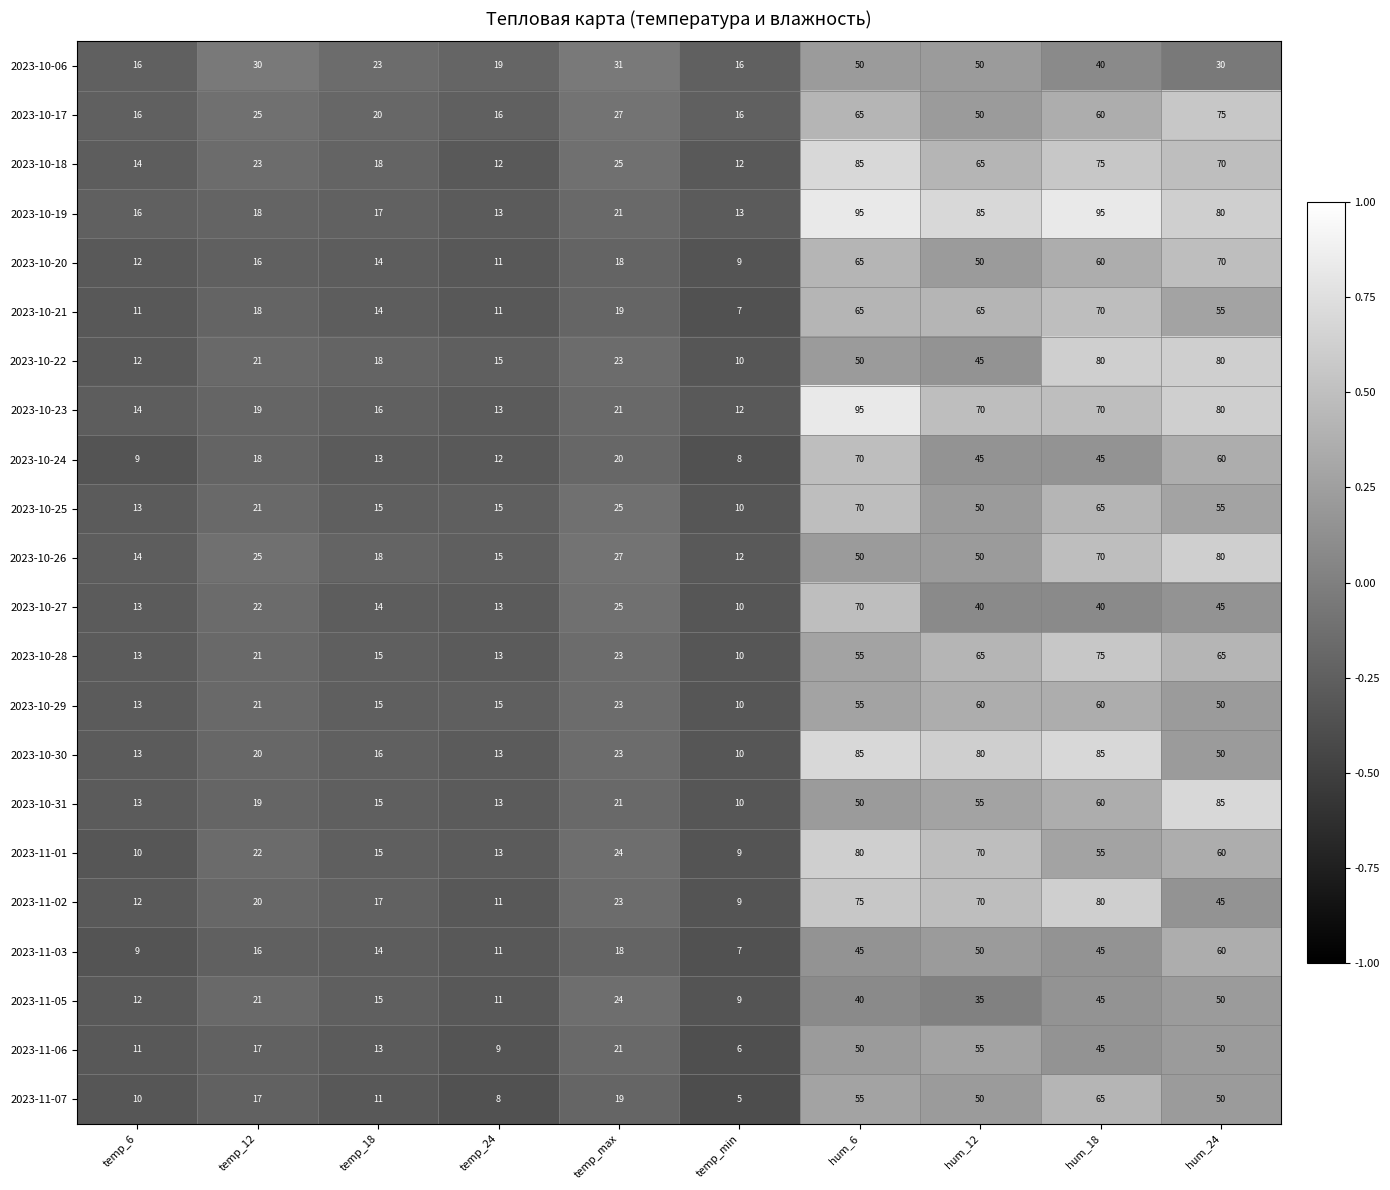

What is the minimum value for 2023-10-22?

10